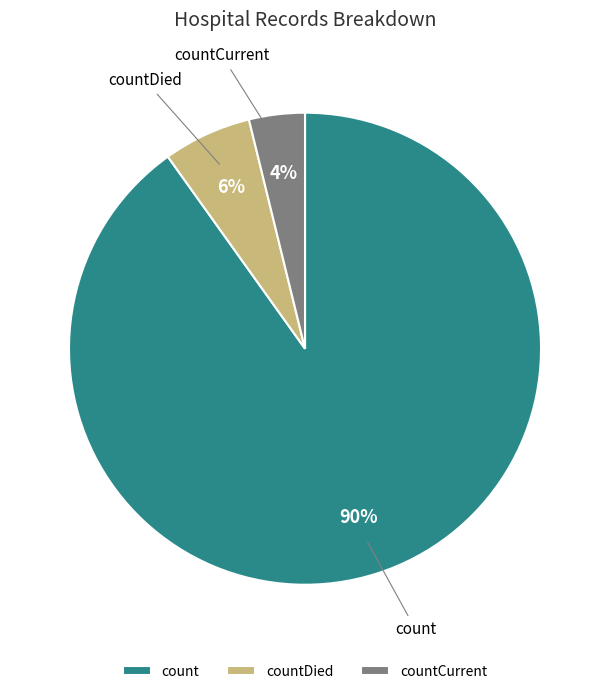

Which slice is the largest?

count